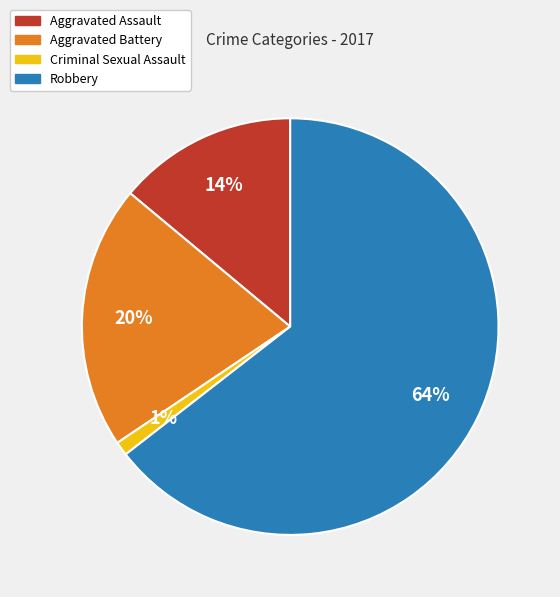

Is there any slice that represents more than half of the pie?

Yes